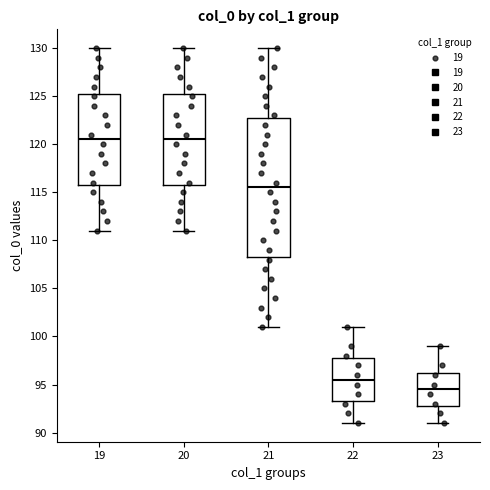

Comparing the boxes themselves (not the whiskers), which one is the tallest?

21